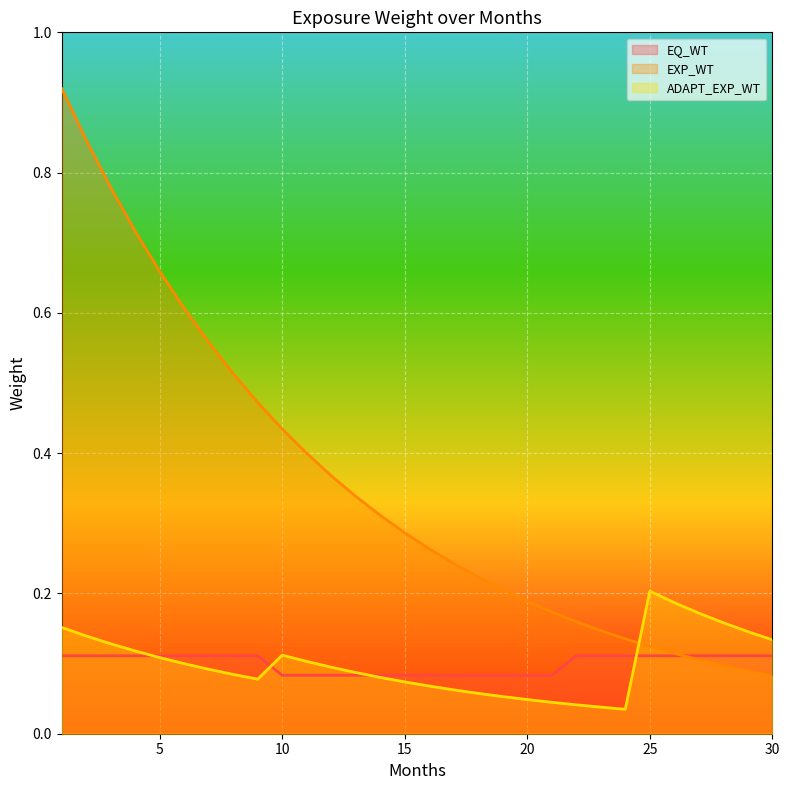

Which has a higher value, 10 or 20?

10